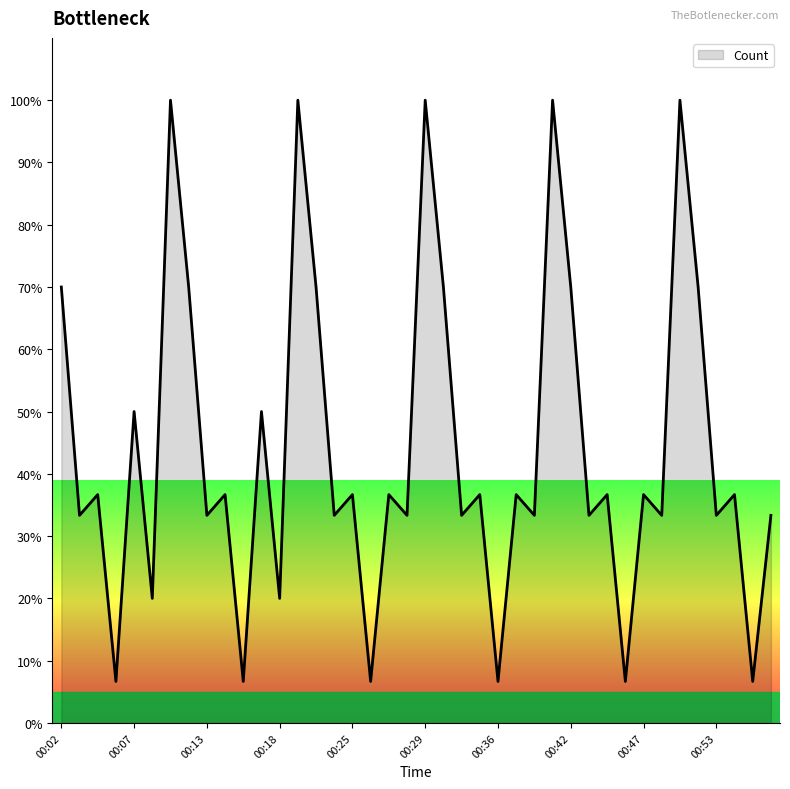

What is the difference between the maximum and minimum values?

93.3